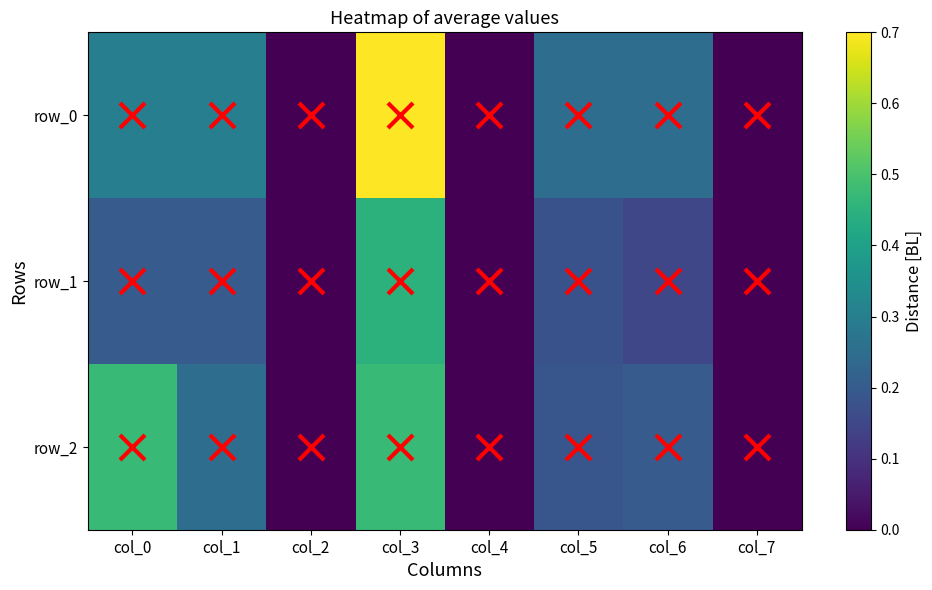

How many data points does each series have?

8